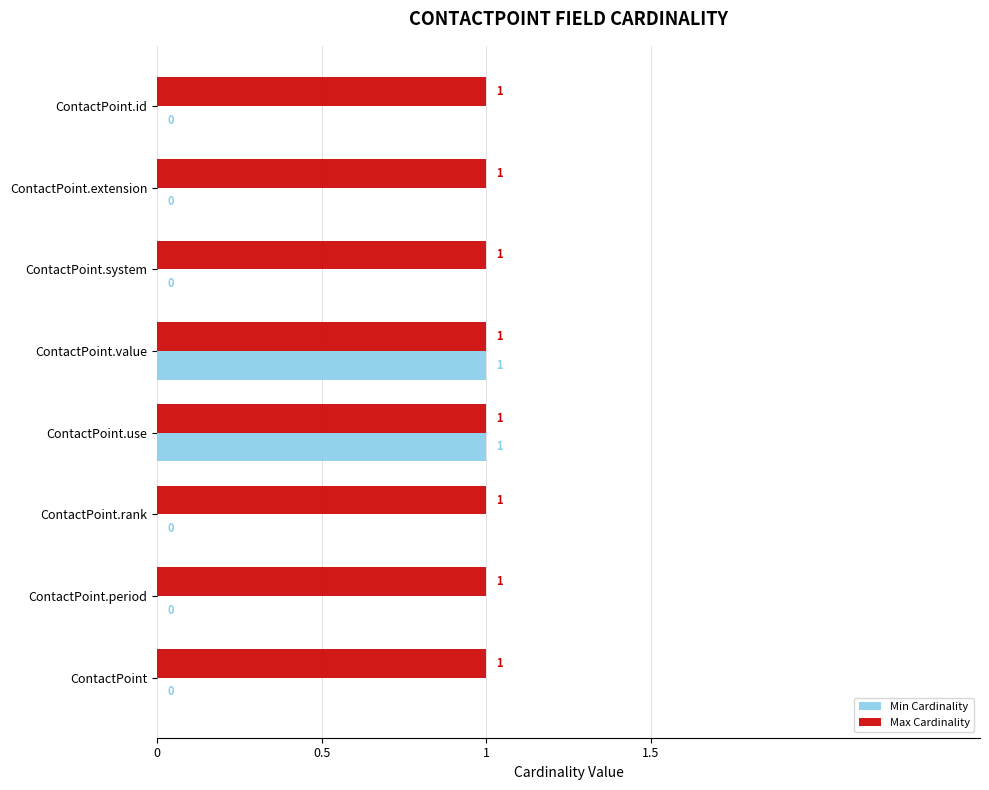

Which series has the largest total across all categories?

Max Cardinality